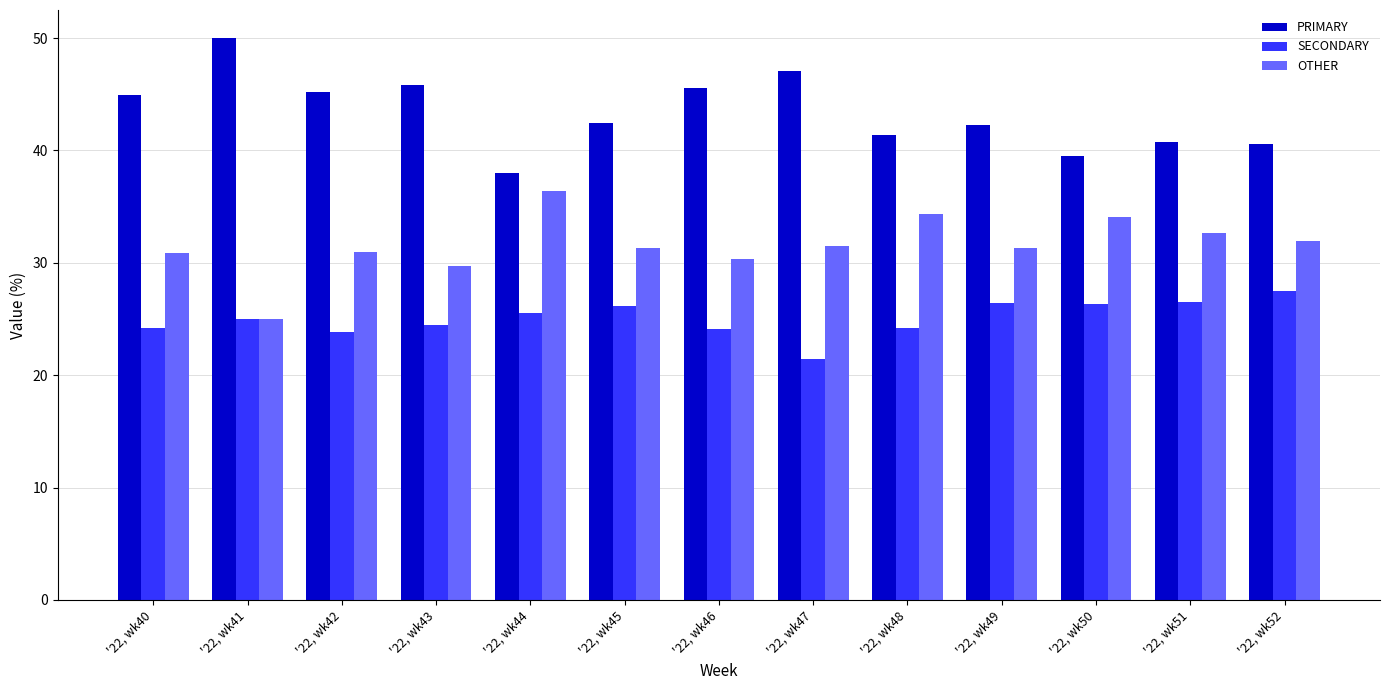

What is the spread (max minus min) of values at '22, wk40?

20.7